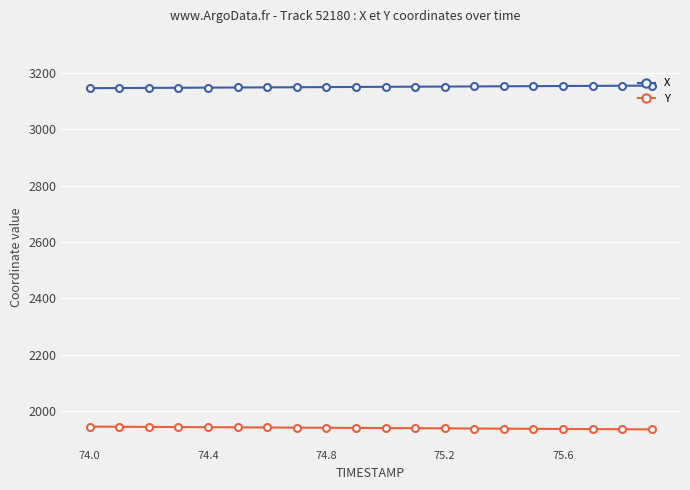

List the series in order of their overall mean, lowest first.

Y, X